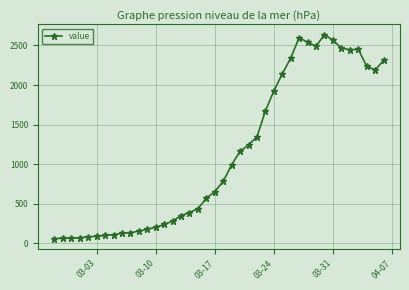

What is the value of the 10th point from the left?

136